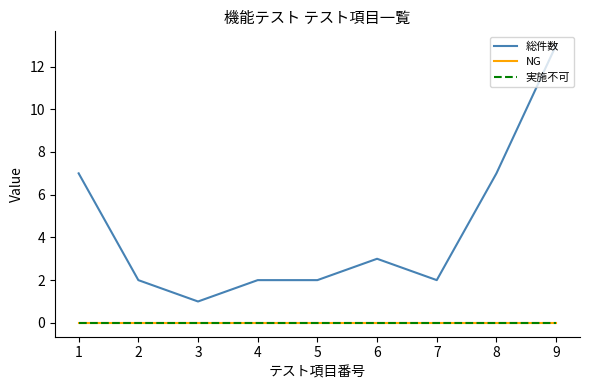

Which category has the lowest value in the 実施不可 series?

1